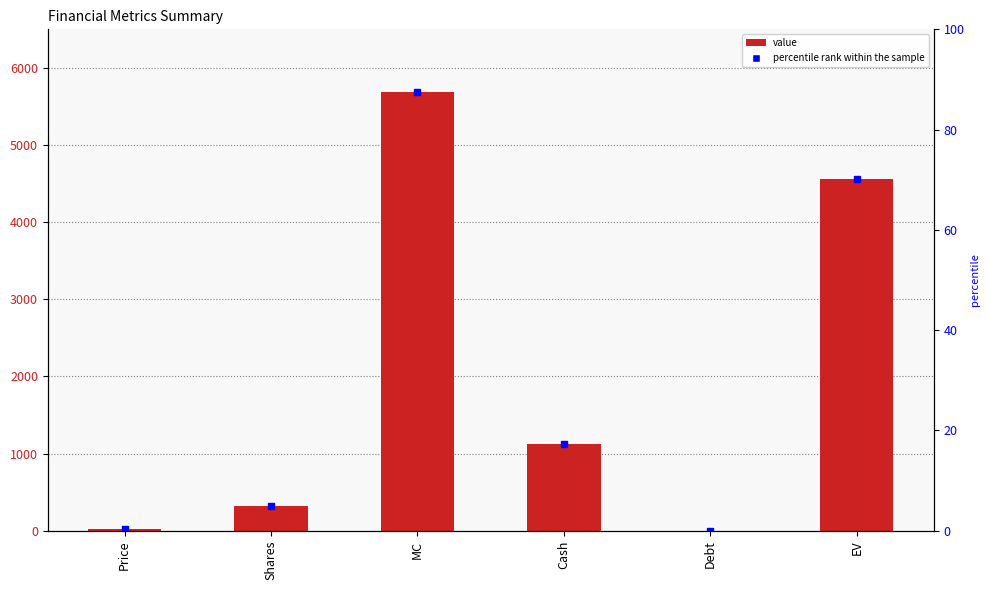

What is the change in value from Shares to Cash?

+802.5